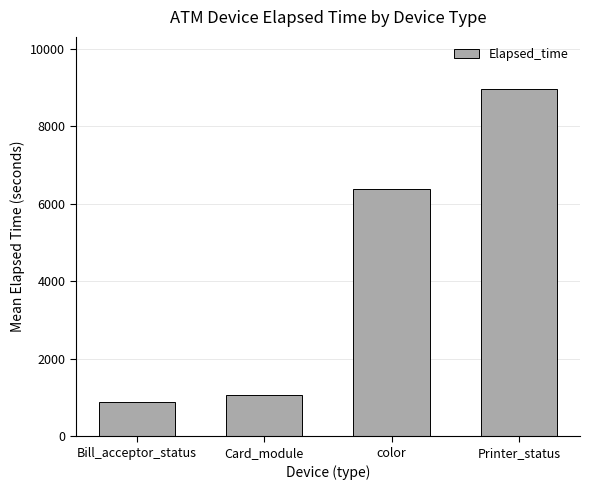

How many distinct data groups are displayed?

1